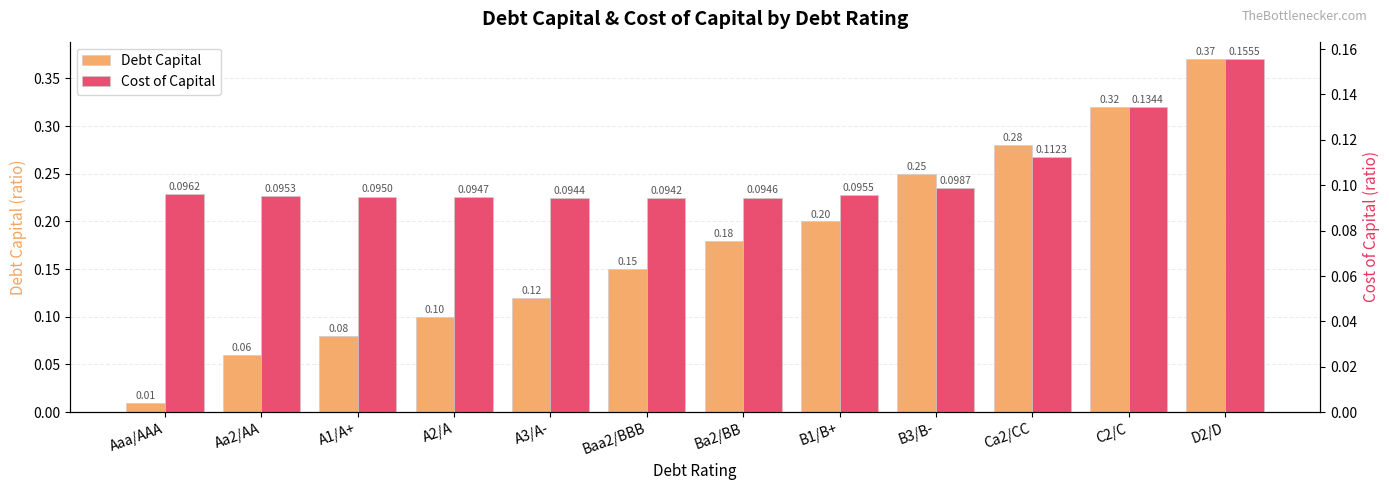

What is the label of the 12th bar from the left?

D2/D